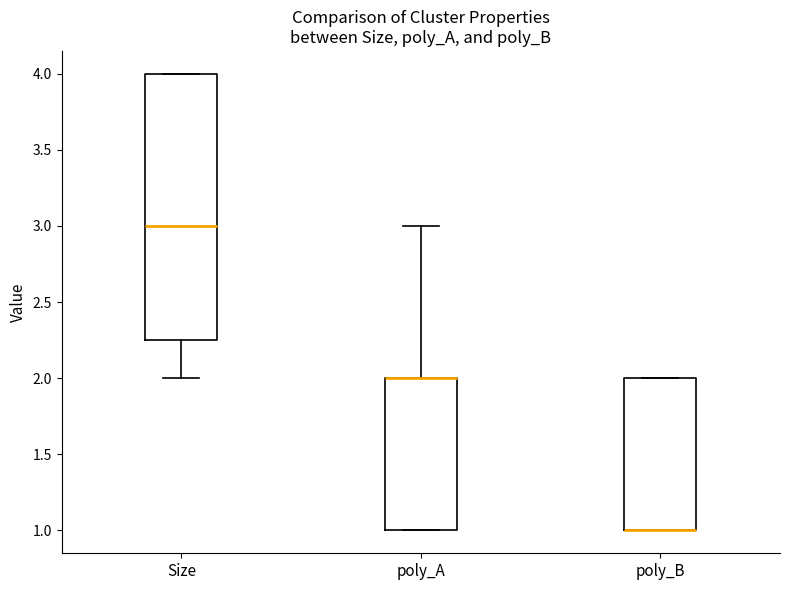

Where does the upper whisker of the box for poly_A end on the y-axis? The values are not printed on the chart, so give them approximately, as read against the axis.

3.00